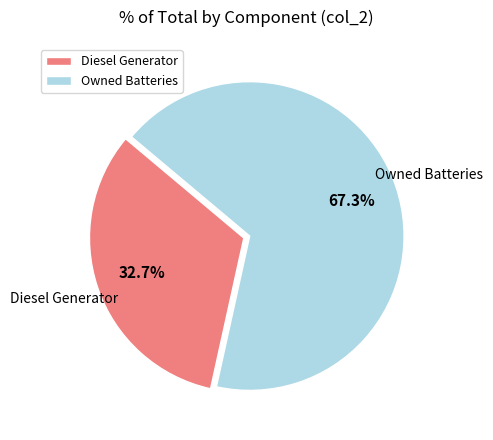

To the nearest percent, what is the combined percentage of Diesel Generator and Owned Batteries?

100%